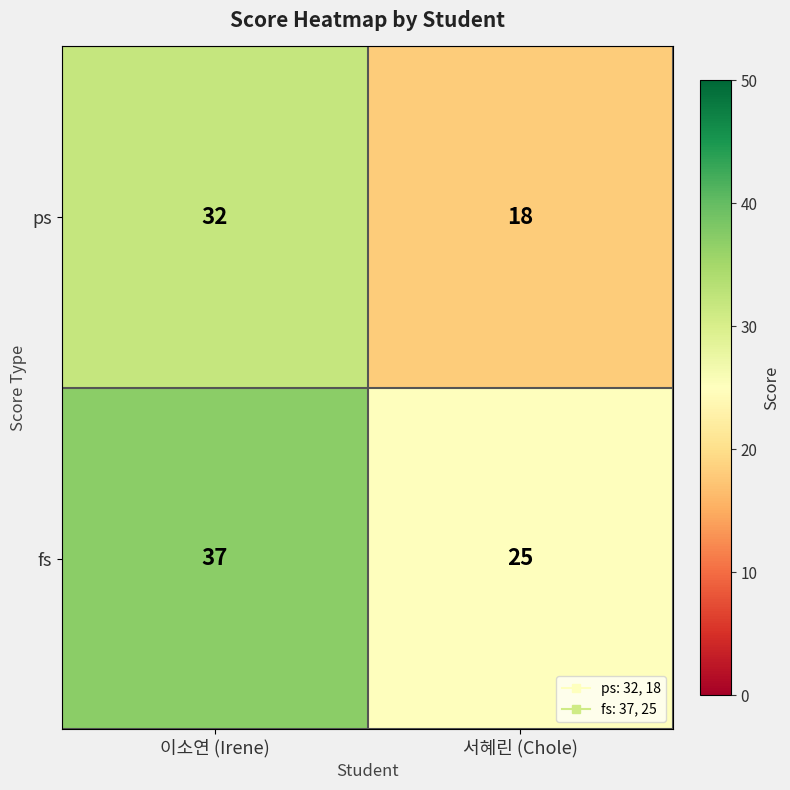

What is the difference between the maximum and minimum values in the fs series?

12